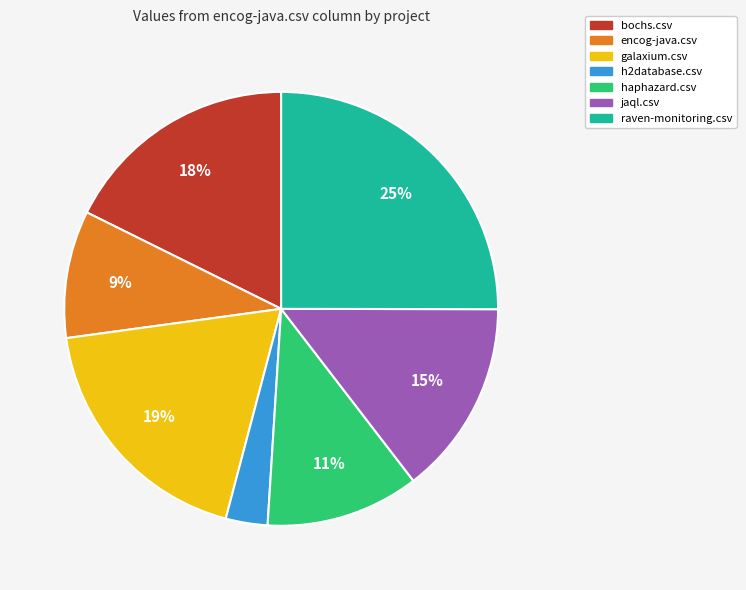

Does encog-java.csv account for over 50% of the chart?

No